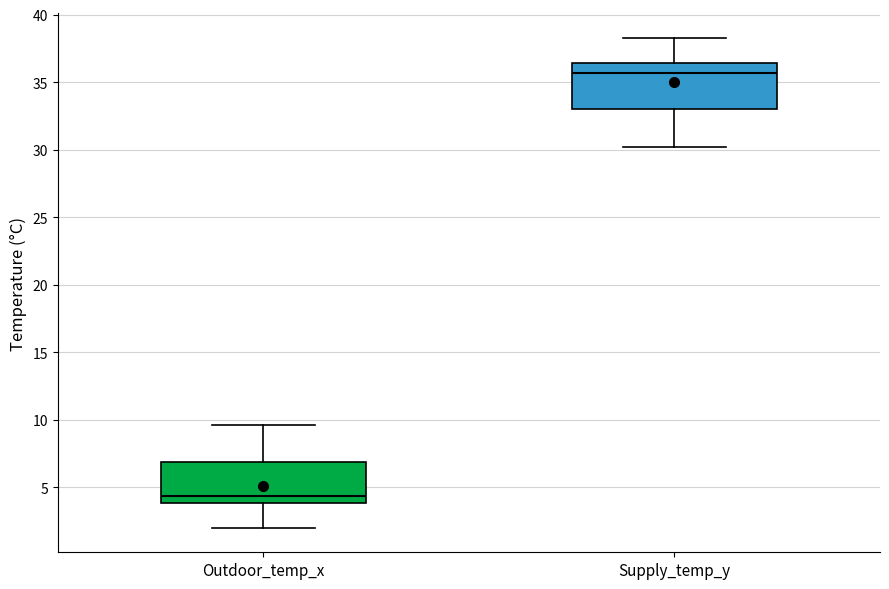

Reading left to right, read every box against the y-axis: the position of its median line, the range the box covers, and the ends of its whiskers. The values are not printed on the chart, so give them approximately, as read against the axis.

Outdoor_temp_x: median 4.5, box 4.0 to 7.0, whiskers 2.0 to 9.5
Supply_temp_y: median 35.5, box 33.0 to 36.5, whiskers 30.0 to 38.5